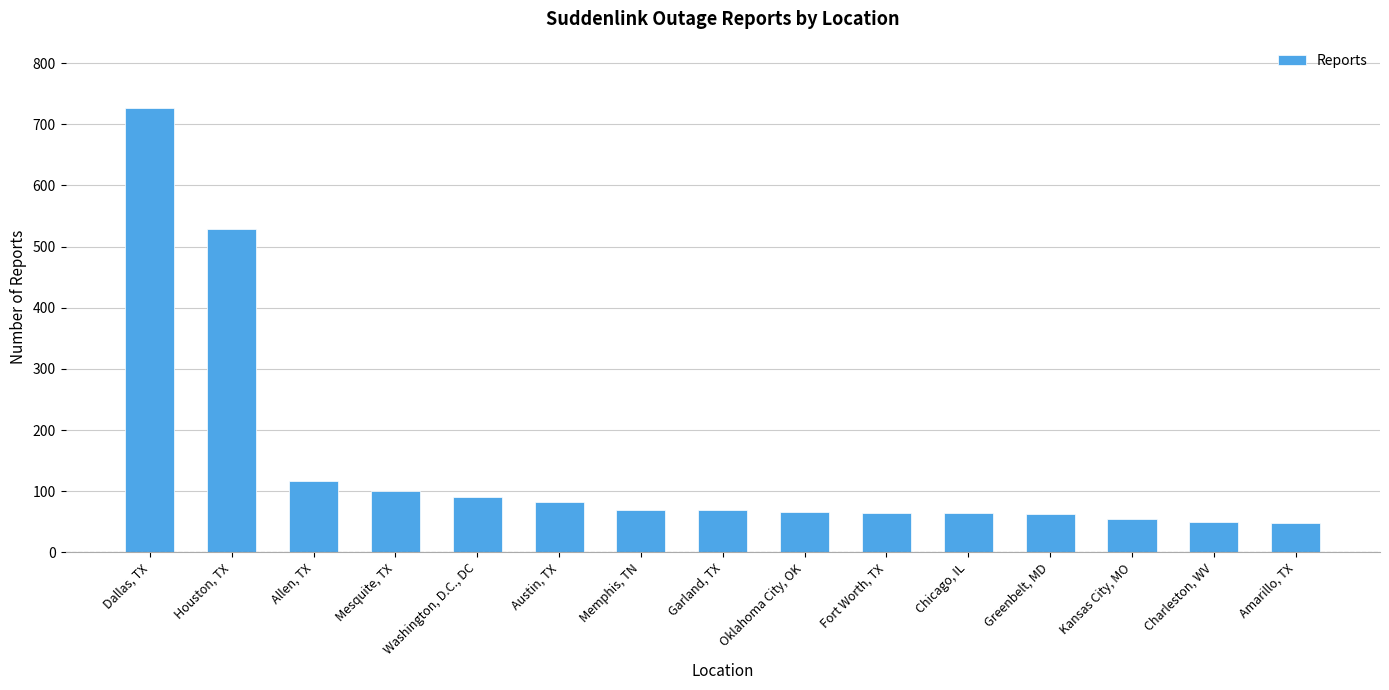

What is the maximum value shown in the chart?

726